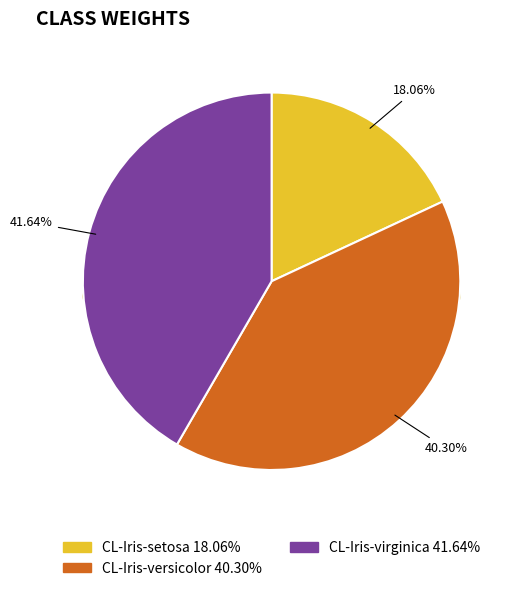

Rank the categories by value from highest to lowest.

CL-Iris-virginica, CL-Iris-versicolor, CL-Iris-setosa